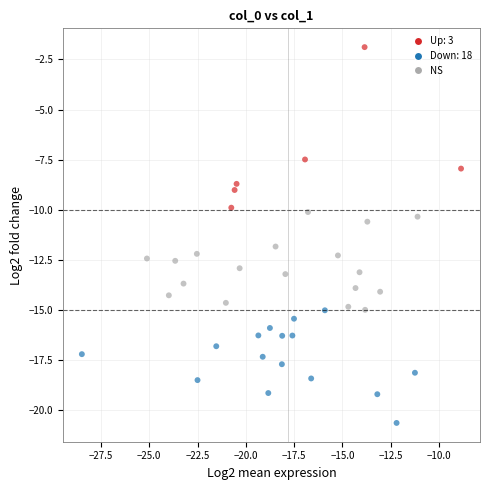

What is the range of X values (max minus min)?

19.6